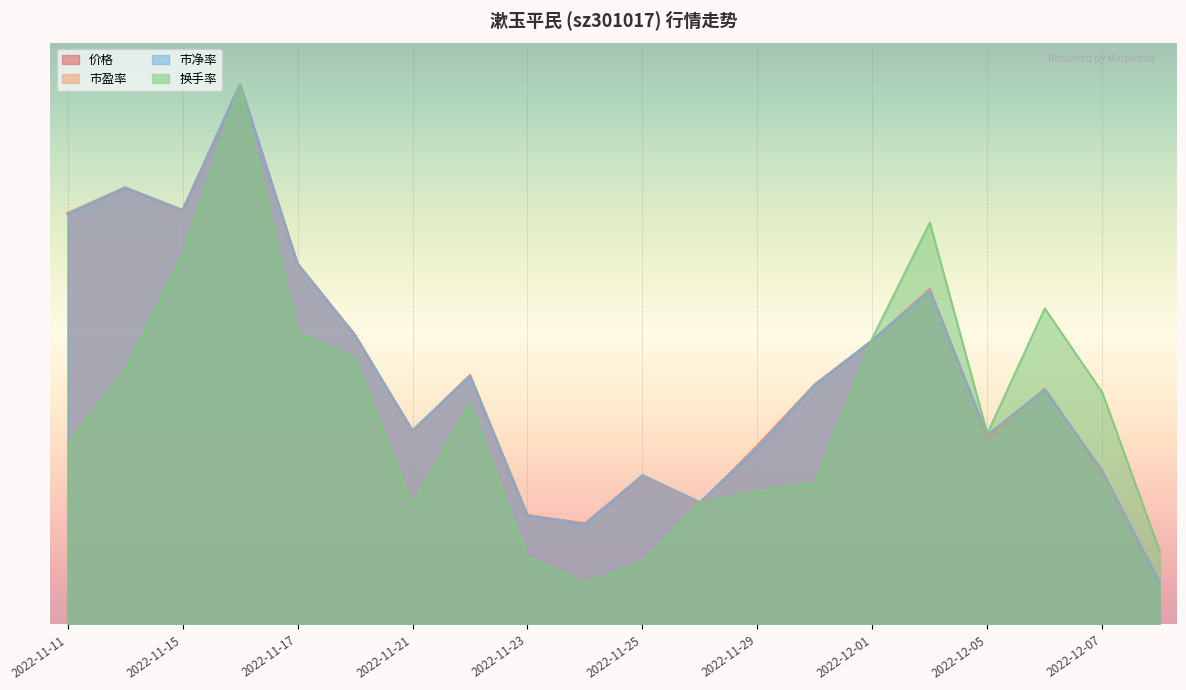

Does the chart display data point markers on the line(s)?

No